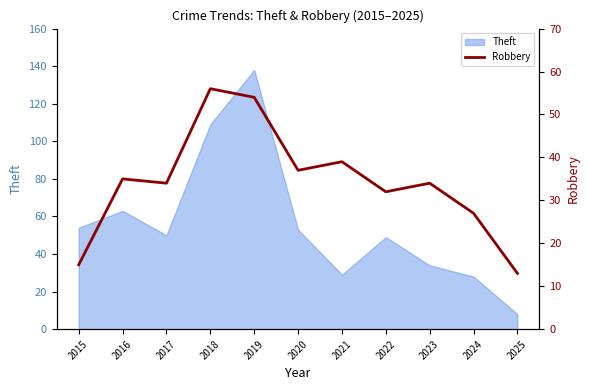

True or false: Theft has a value of 28 at 2024.

True